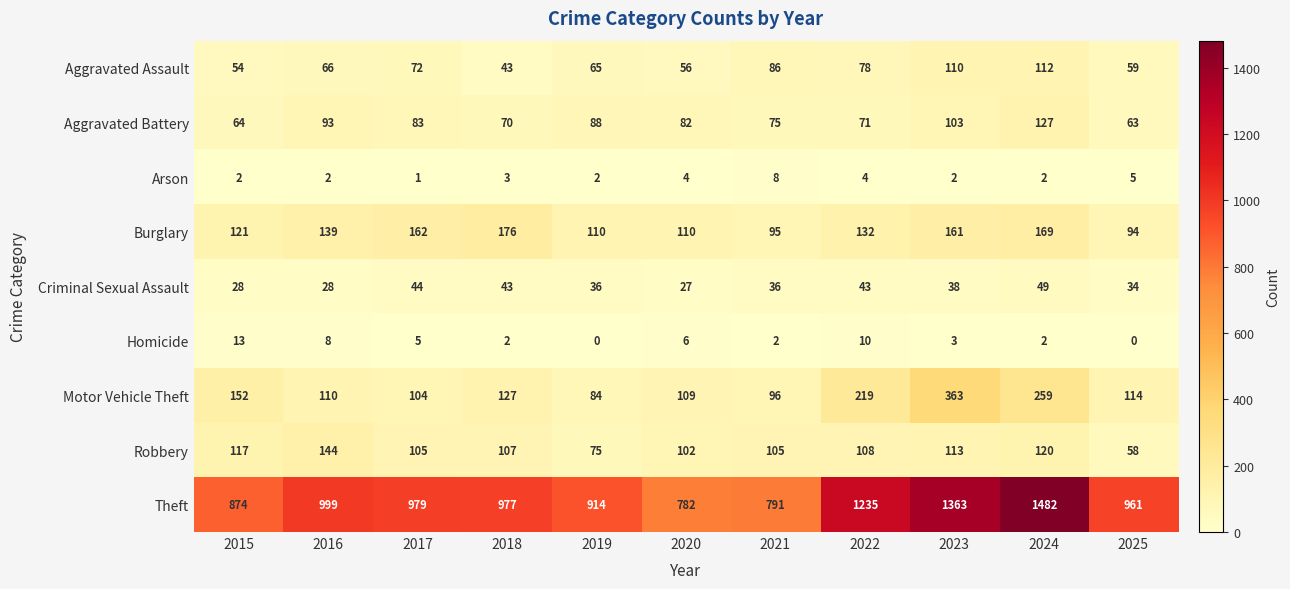

What is the average value of the Aggravated Battery series?

84